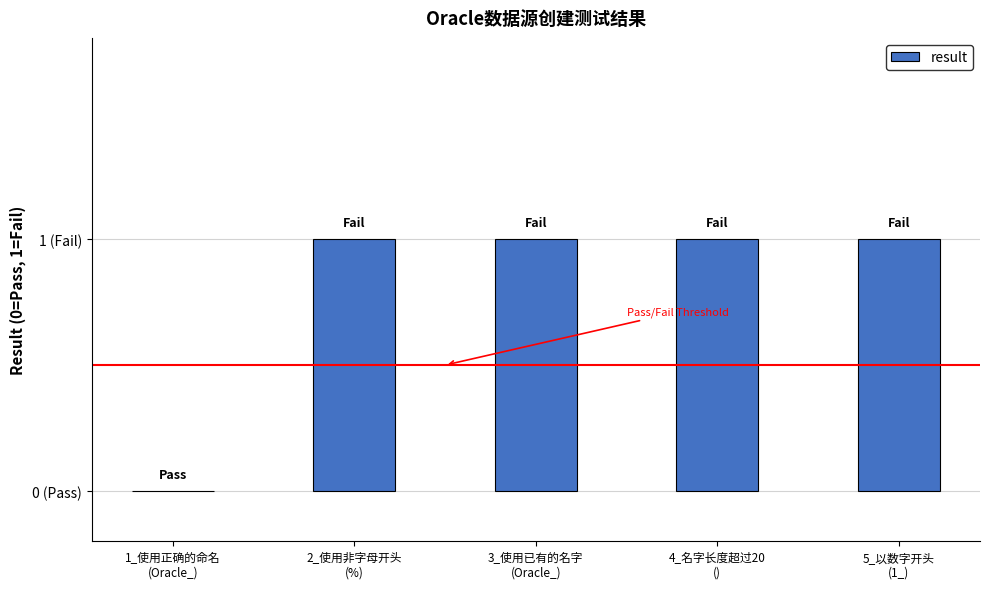

What position from the right is 1_使用正确的命名
(Oracle_)?

5